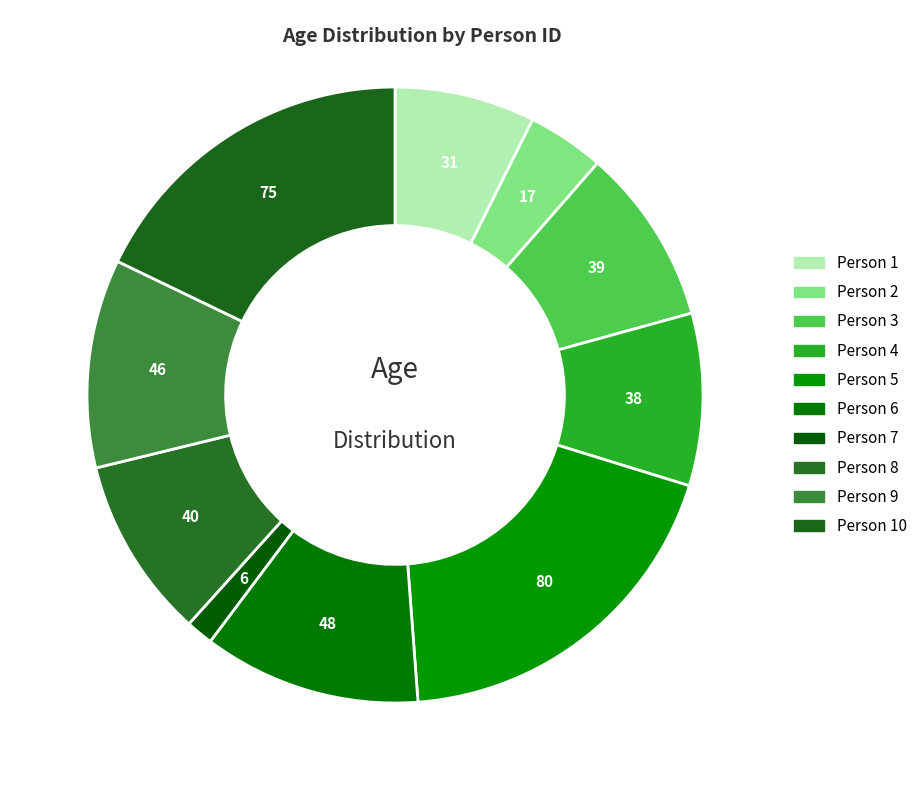

How many slices are in this pie chart?

10